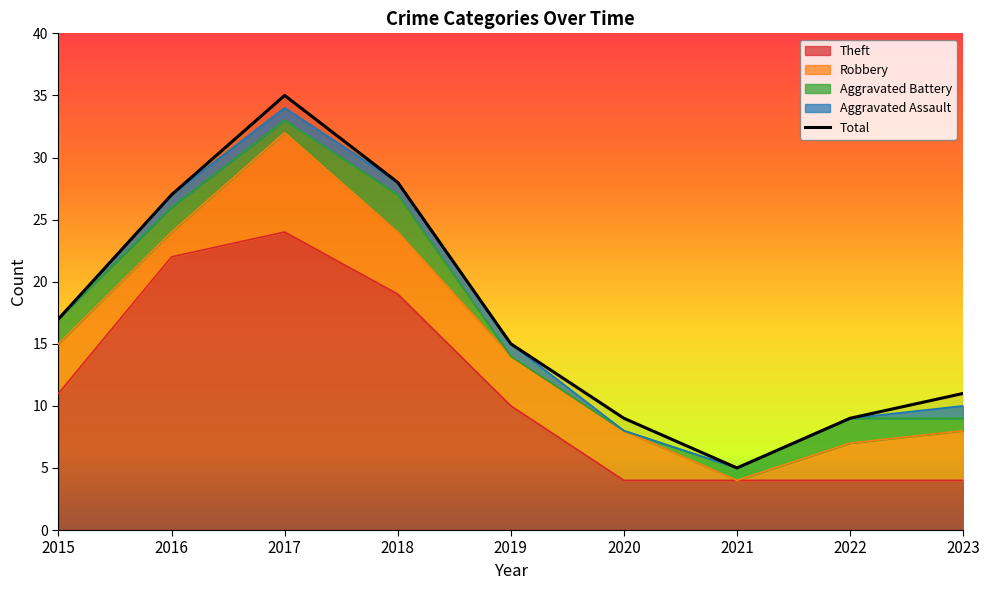

True or false: Theft and Total intersect in this chart.

False